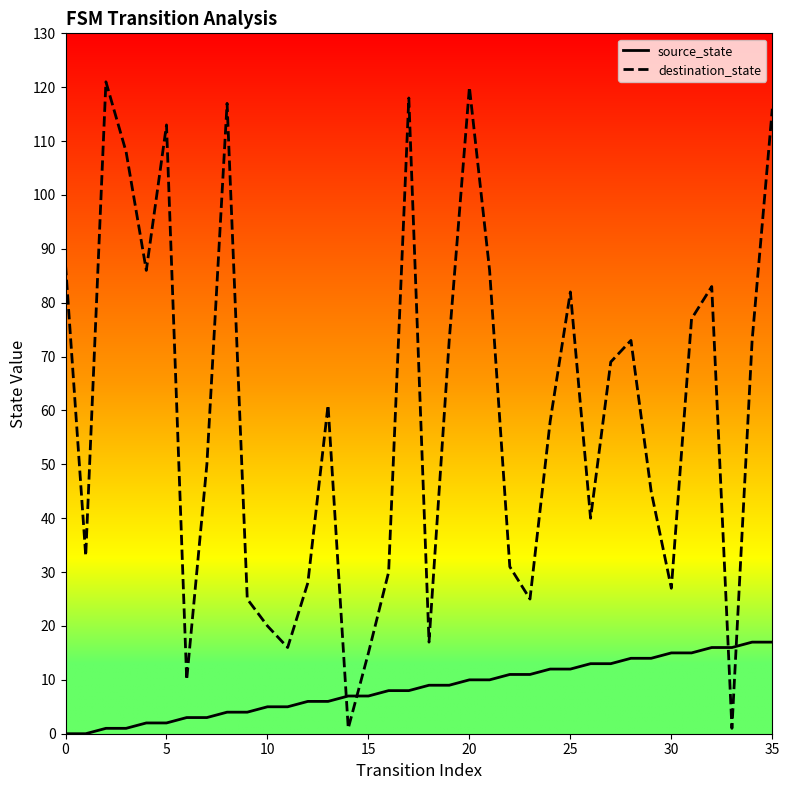

What is the difference between the maximum and minimum values in the source_state series?

17